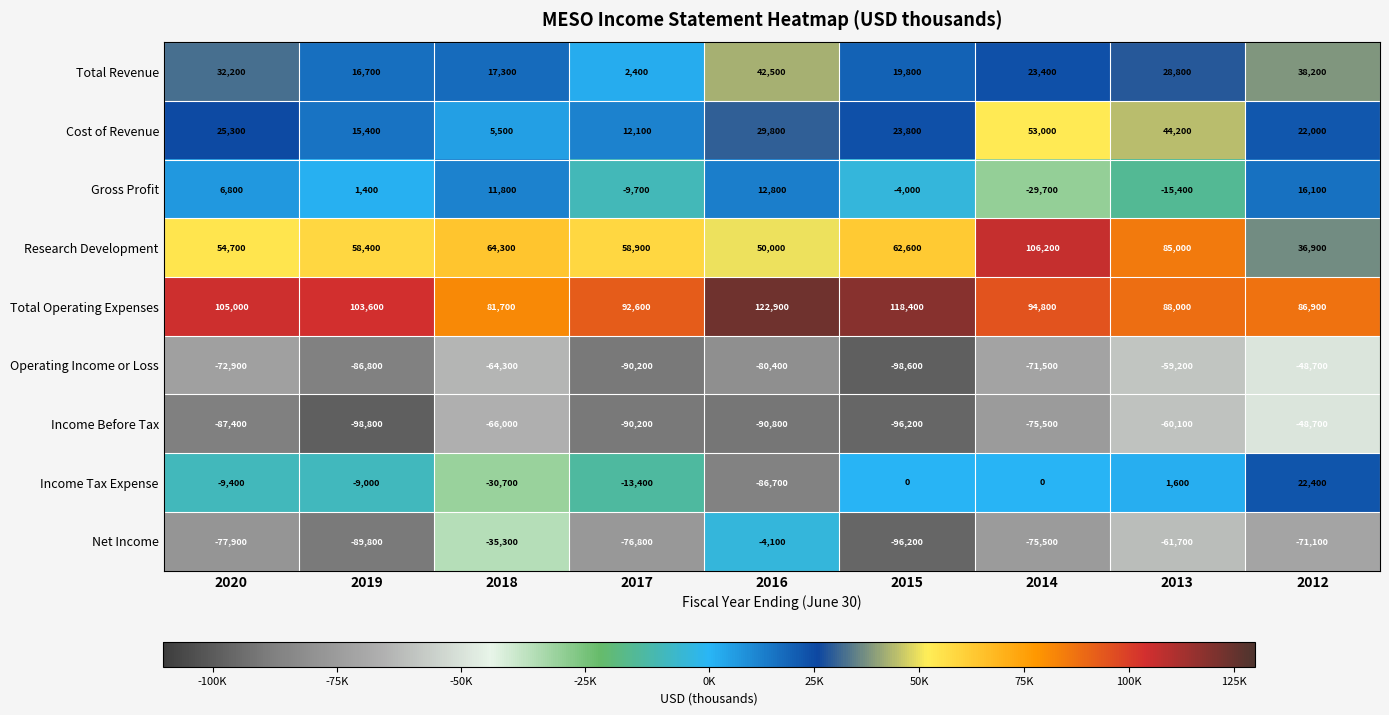

Count the number of categories in the chart.

9